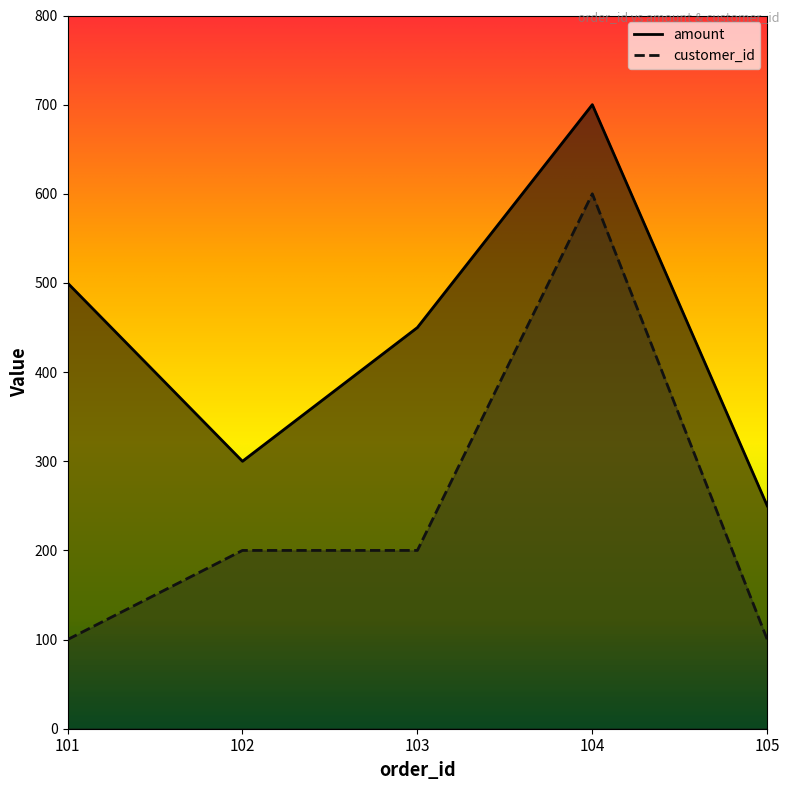

True or false: amount and customer_id intersect in this chart.

False